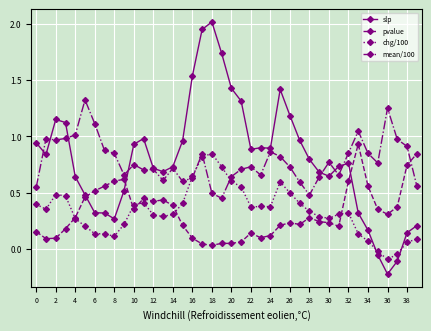

Which series has the largest range (max minus min)?

slp